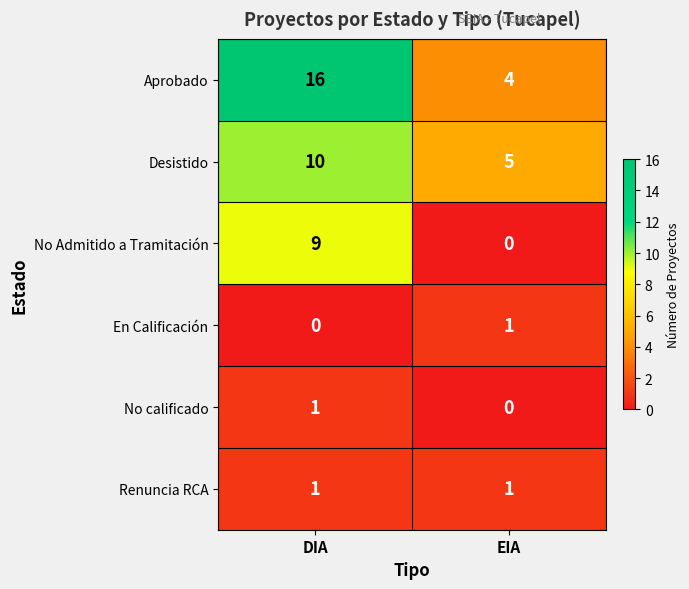

At which category is the sum across all series the highest?

DIA